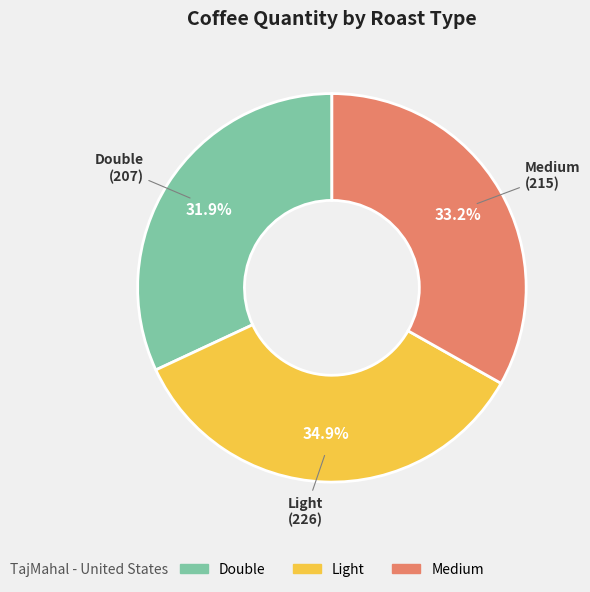

Is there any slice that represents more than half of the pie?

No